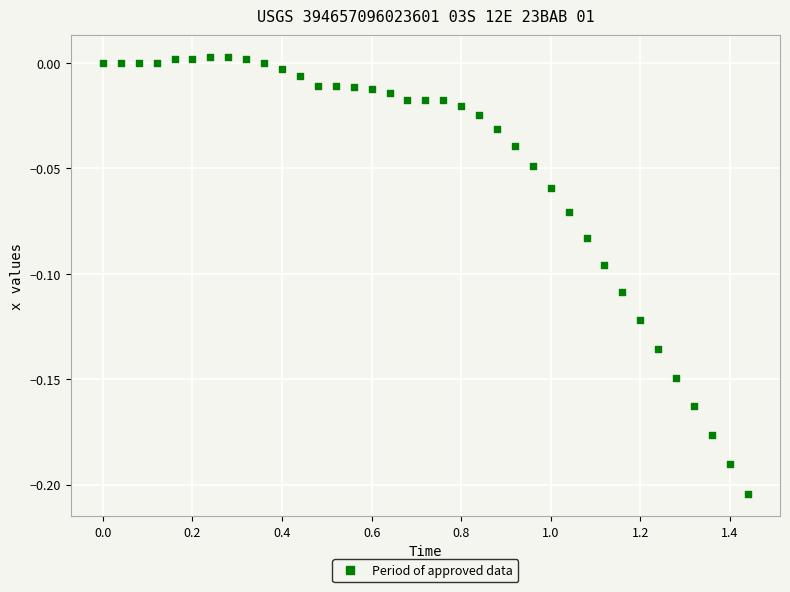

What is the range of X values (max minus min)?

1.4